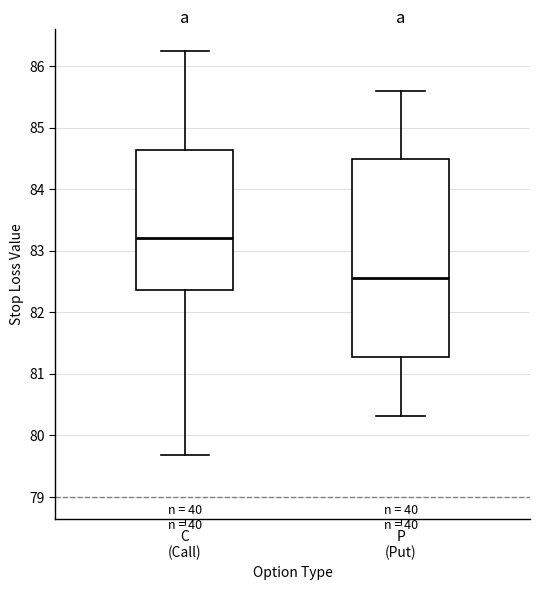

Where is the upper edge of the box for C (Call) on the y-axis? The values are not printed on the chart, so give them approximately, as read against the axis.

84.6